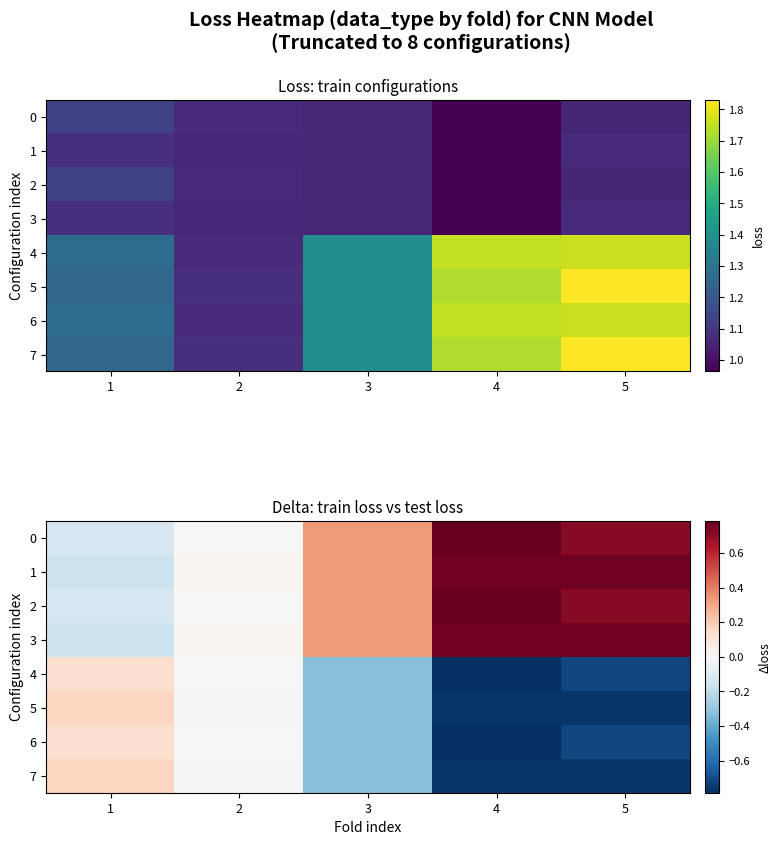

At how many categories does at least one series exceed 0?

5